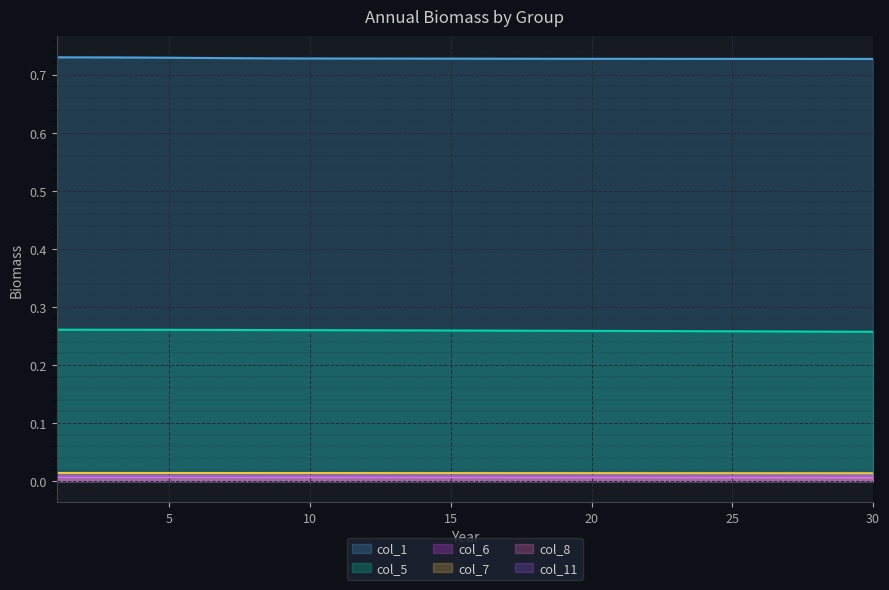

What are all the series names shown in the legend?

col_1, col_5, col_6, col_7, col_8, col_11